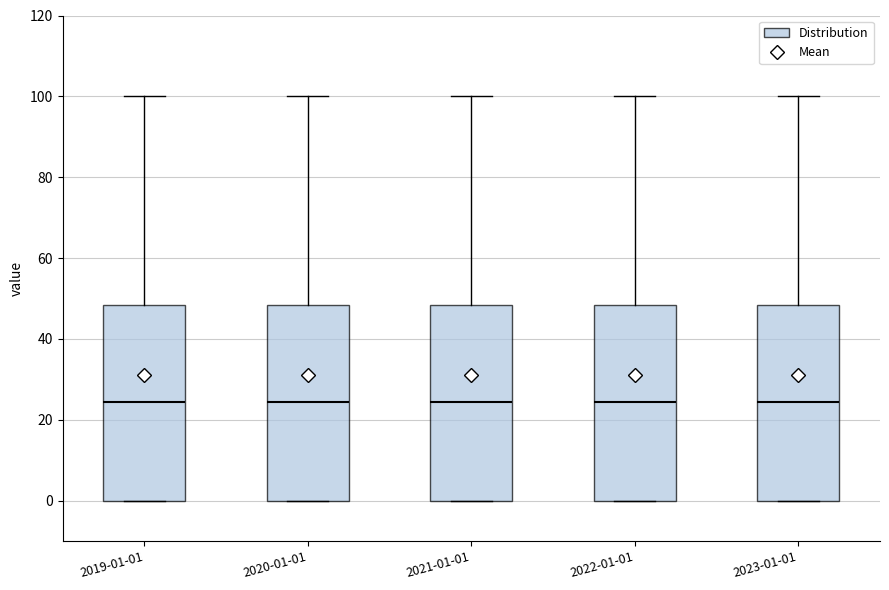

Reading left to right, read every box against the y-axis: the position of its median line, the range the box covers, and the ends of its whiskers. The values are not printed on the chart, so give them approximately, as read against the axis.

2019-01-01: median 24, box 0 to 48, whiskers 0 to 100
2020-01-01: median 24, box 0 to 48, whiskers 0 to 100
2021-01-01: median 24, box 0 to 48, whiskers 0 to 100
2022-01-01: median 24, box 0 to 48, whiskers 0 to 100
2023-01-01: median 24, box 0 to 48, whiskers 0 to 100